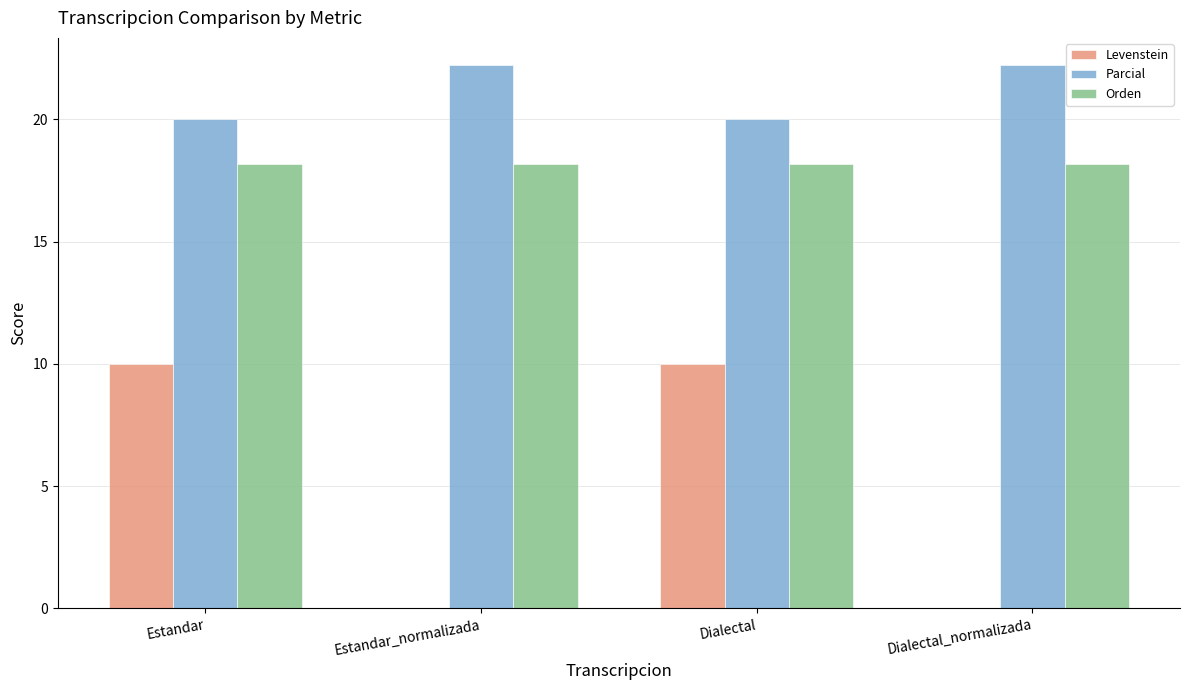

The value of Levenstein at Estandar_normalizada is 5.5. True or false?

False